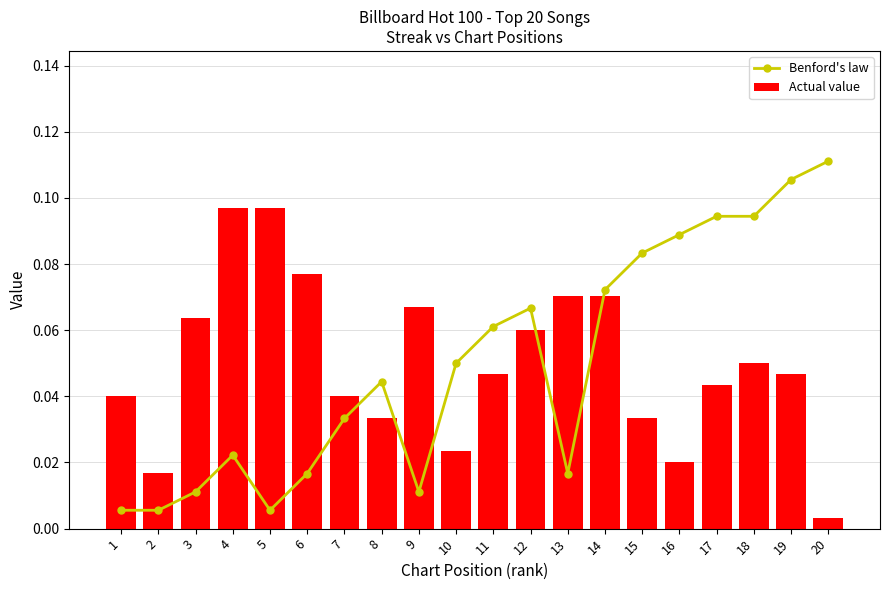

Reading right to left, what are all the values shown in this chart?

Benford's law: 20=0.1	19=0.1	18=0.1	17=0.1	16=0.1	15=0.1	14=0.1	13=0.0	12=0.1	11=0.1	10=0.1	9=0.0	8=0.0	7=0.0	6=0.0	5=0.0	4=0.0	3=0.0	2=0.0	1=0.0
Actual value: 20=0.0	19=0.0	18=0.1	17=0.0	16=0.0	15=0.0	14=0.1	13=0.1	12=0.1	11=0.0	10=0.0	9=0.1	8=0.0	7=0.0	6=0.1	5=0.1	4=0.1	3=0.1	2=0.0	1=0.0